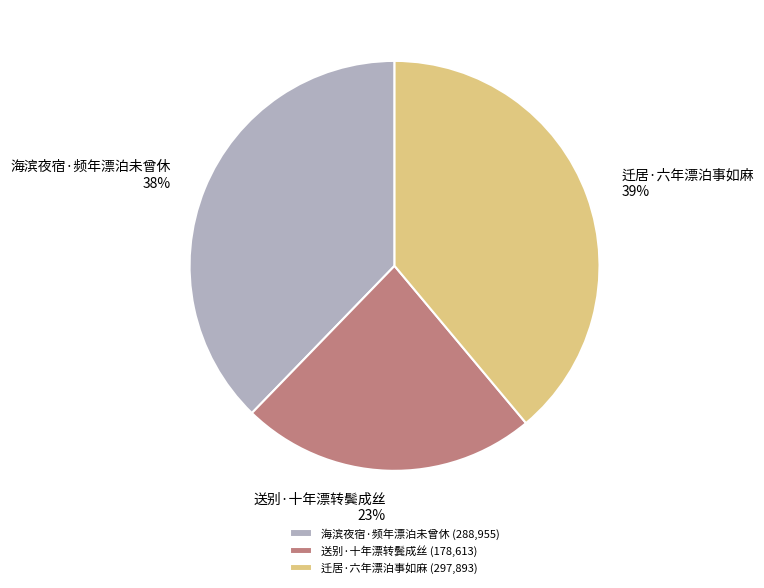

The 迁居·六年漂泊事如麻 slice represents 39% of the pie. True or false?

True